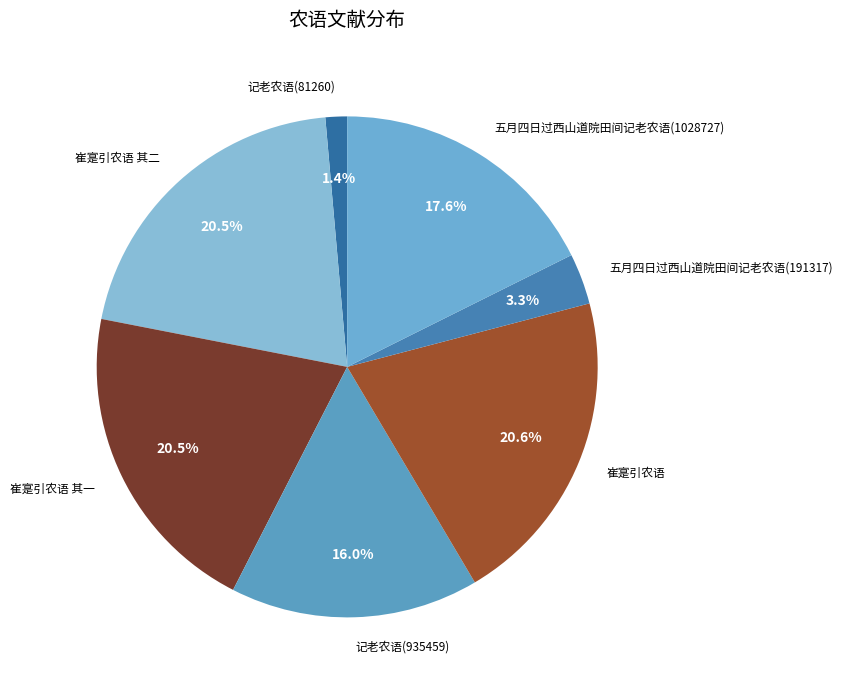

Which category has the smallest portion of the pie?

记老农语(81260)